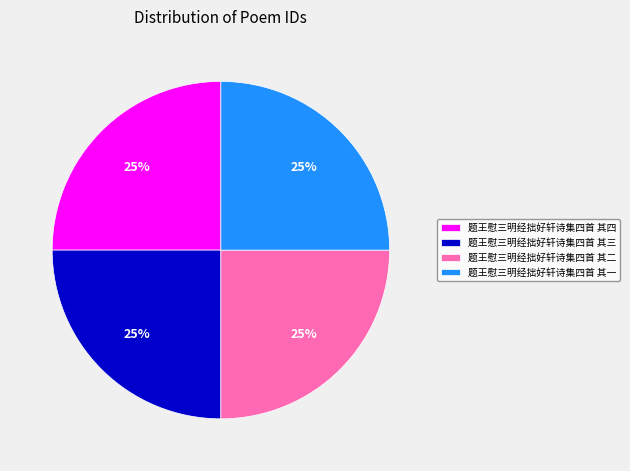

Approximately how many times larger is the value at 题王慰三明经拙好轩诗集四首 其四 compared to 题王慰三明经拙好轩诗集四首 其二?

1.0